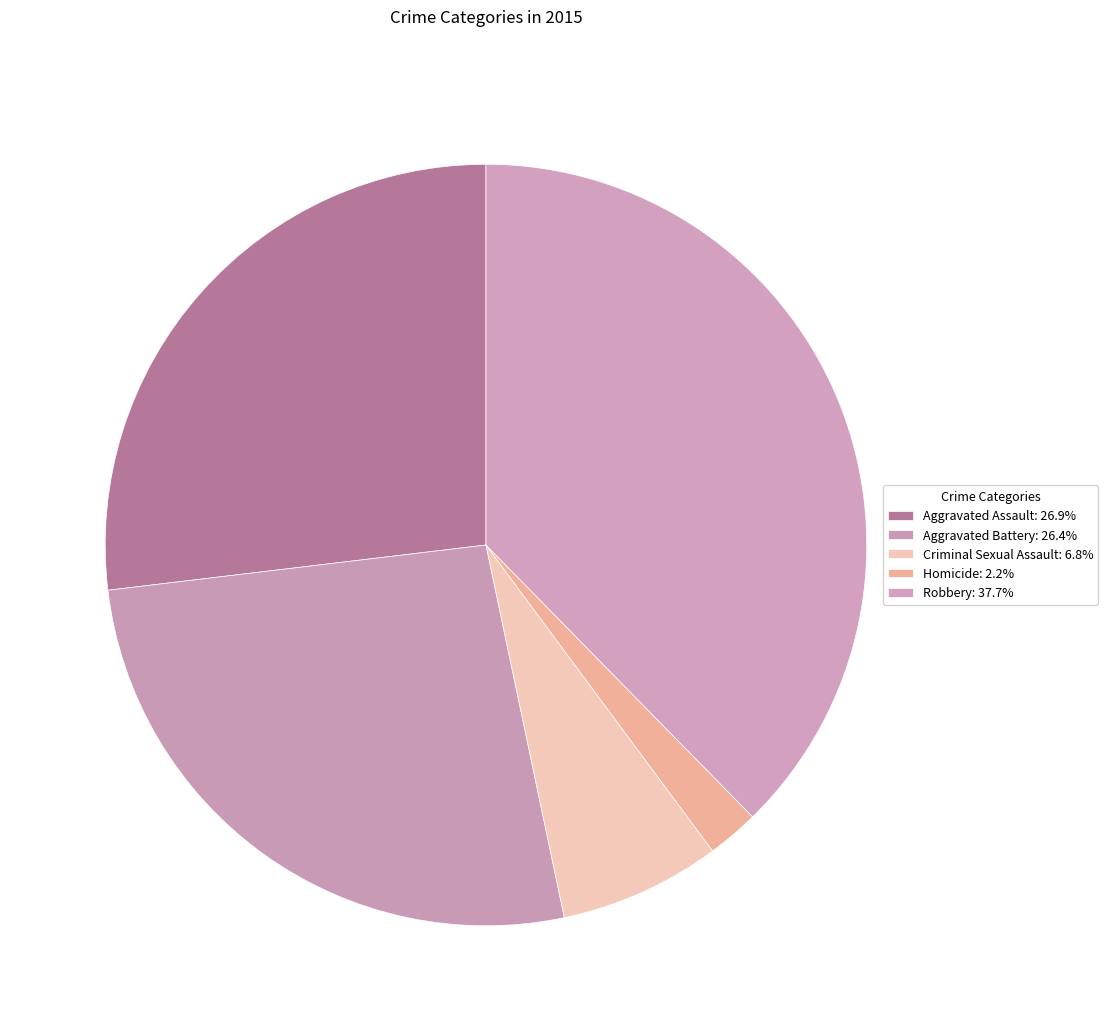

To the nearest percent, what is the average slice percentage?

20%